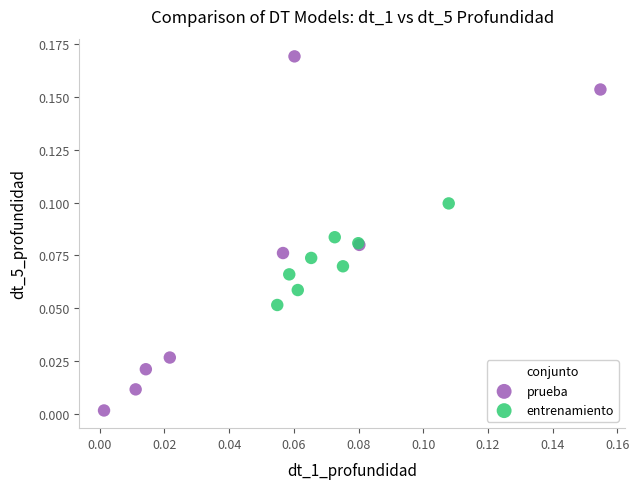

Which series has the largest Y range (max minus min)?

prueba